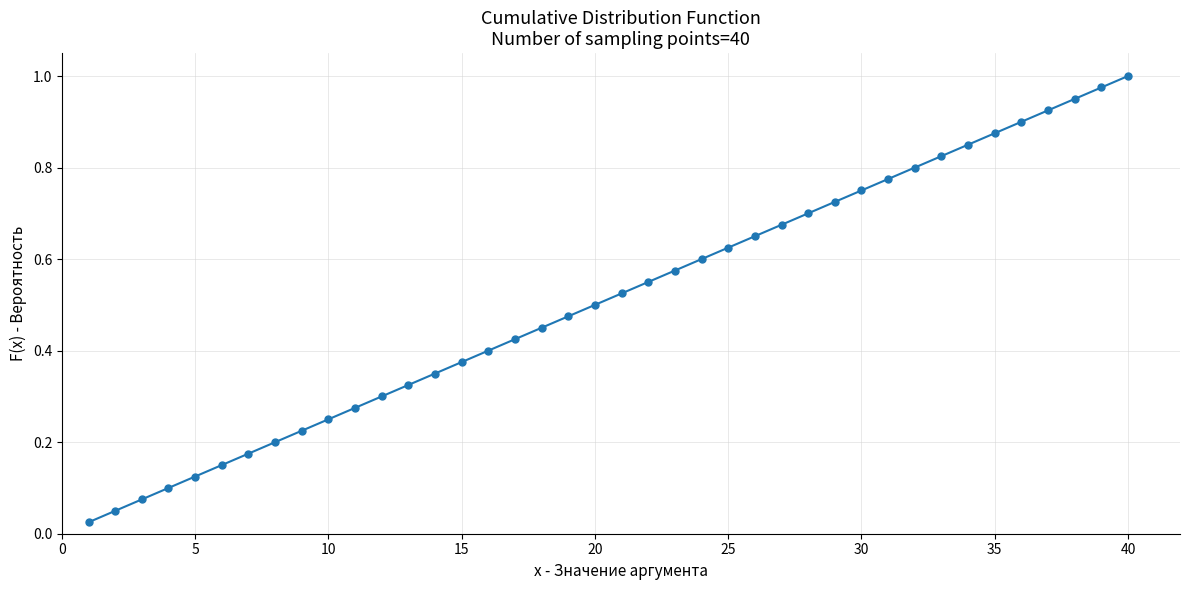

What is the sum of all values?

20.5